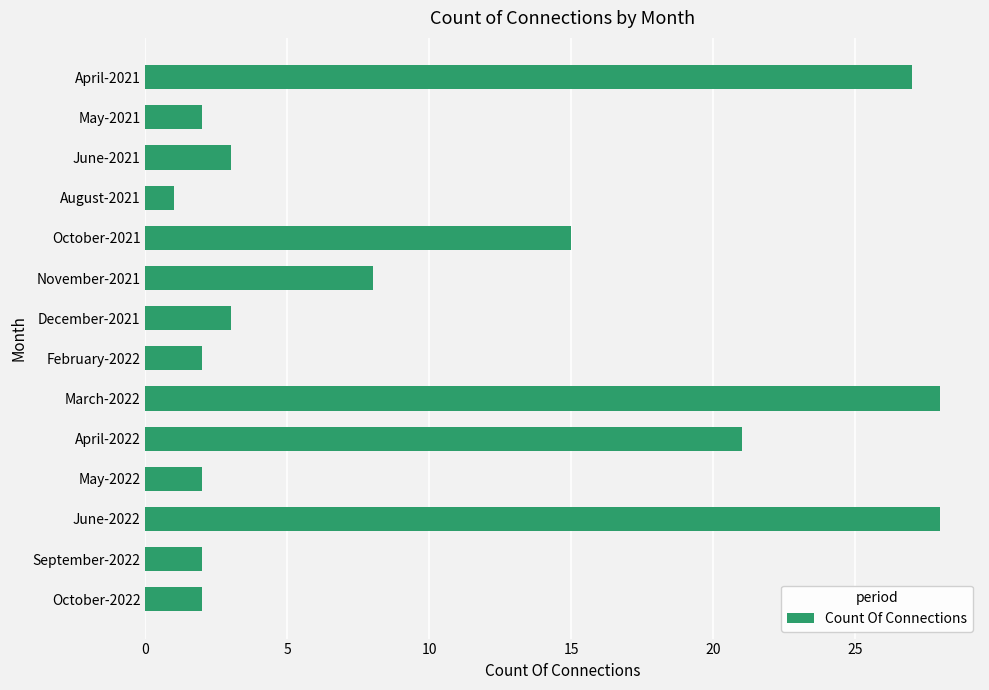

Where is the data nearest to the value 14?

October-2021